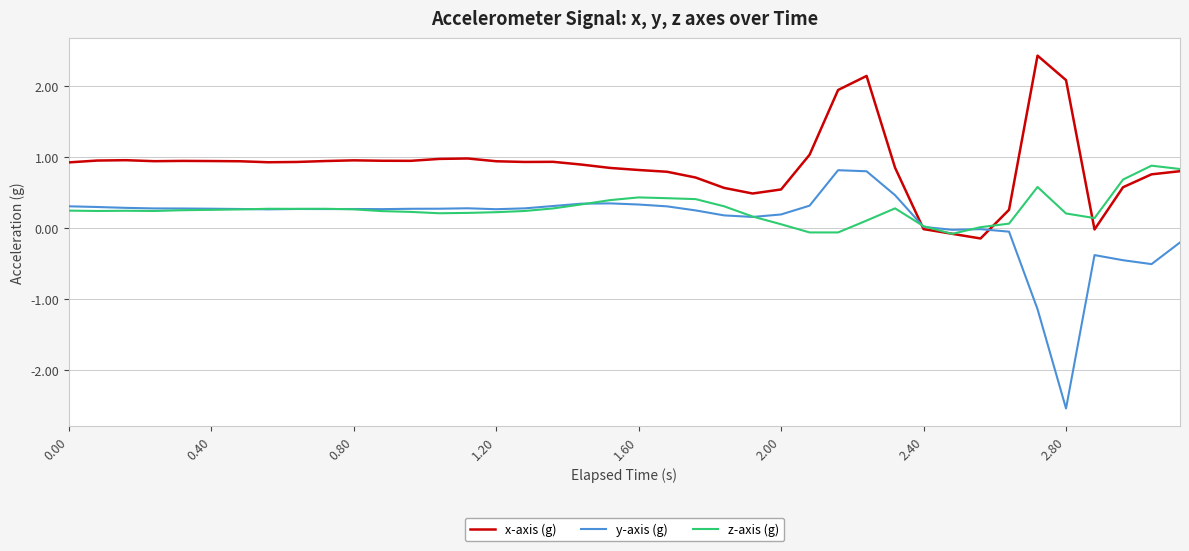

How many categories are shown in the chart?

40